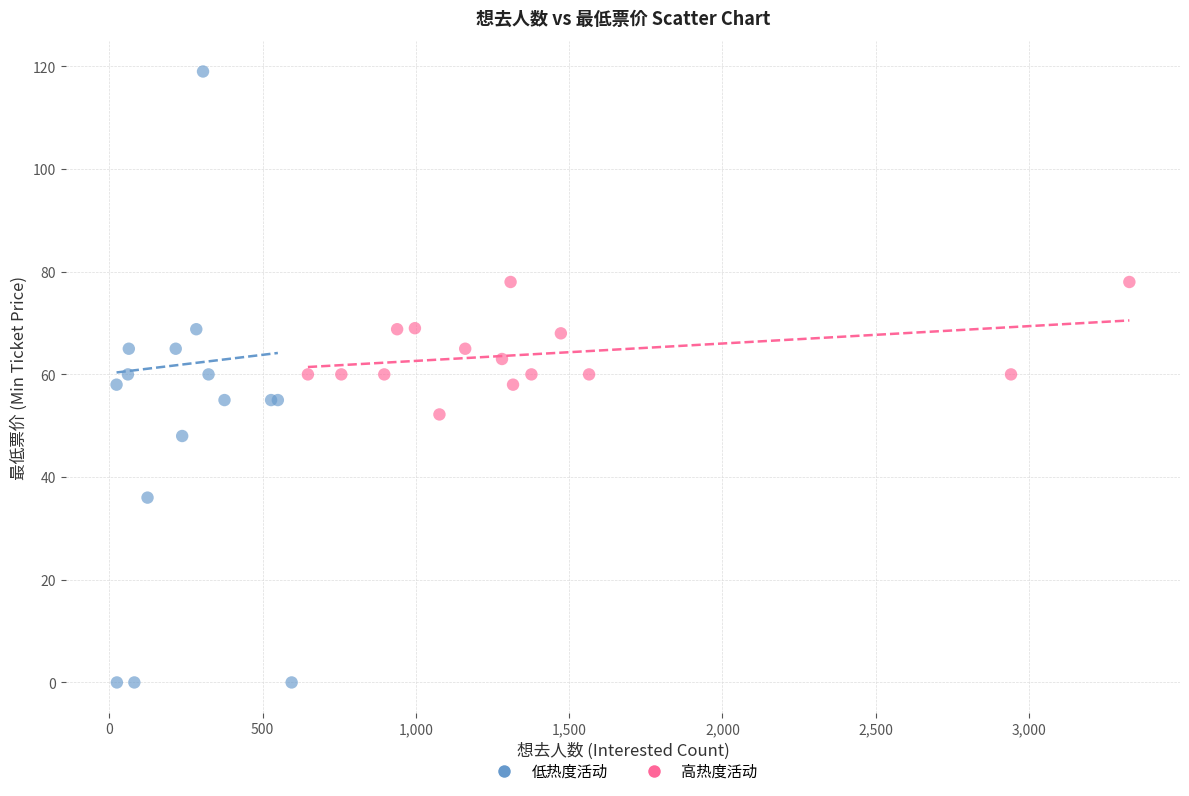

What are all the series names shown in the legend?

低热度活动, 高热度活动